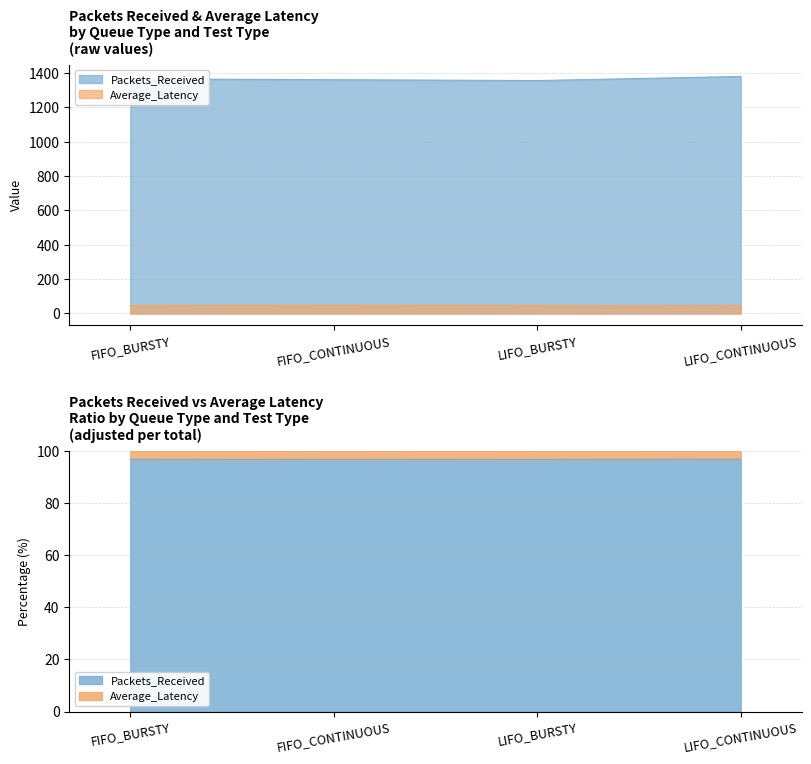

Reading right to left, extract all data points from this chart.

Packets_Received: 1380.0	1356.0	1361.0	1366.0
Average_Latency: 46.0	46.6	47.2	46.4